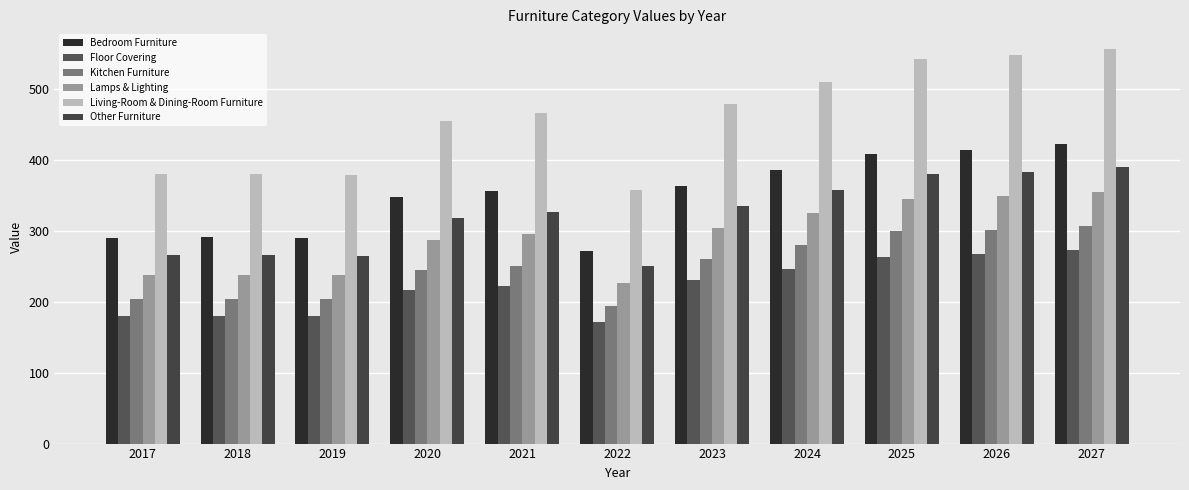

List the series in order of their peak value, highest first.

Living-Room & Dining-Room Furniture, Bedroom Furniture, Other Furniture, Lamps & Lighting, Kitchen Furniture, Floor Covering